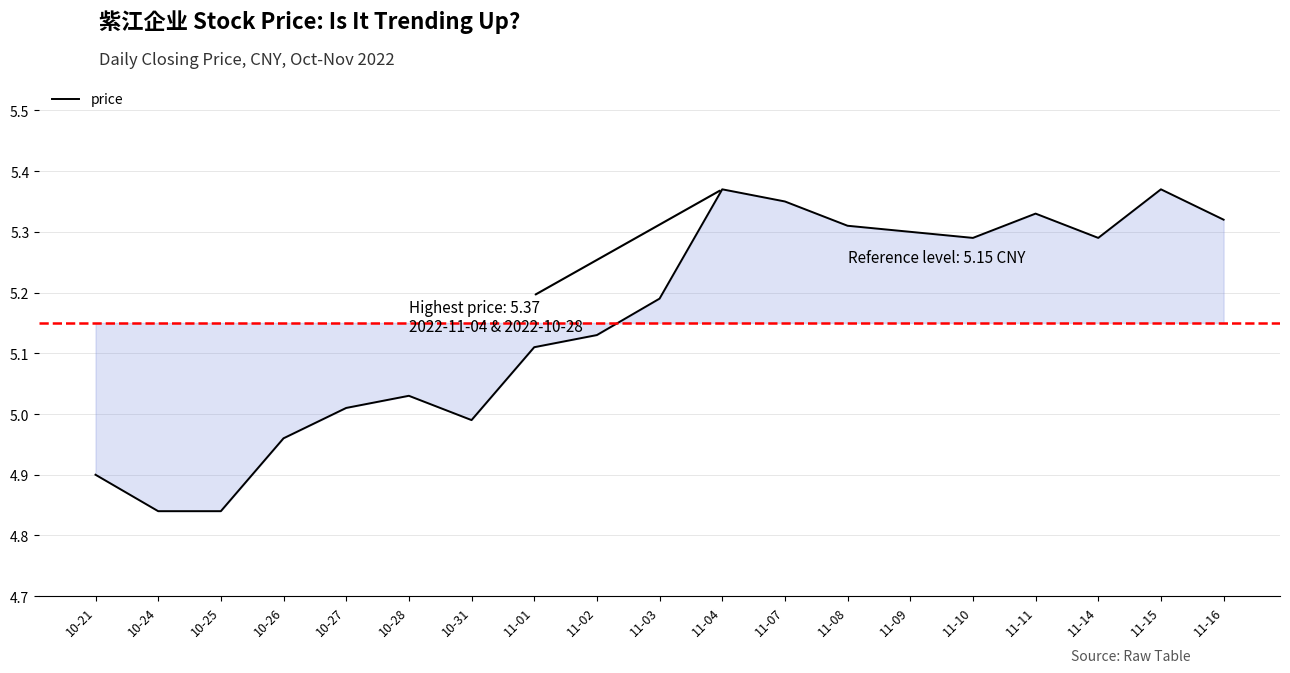

Where does the data first go above 5?

10-27